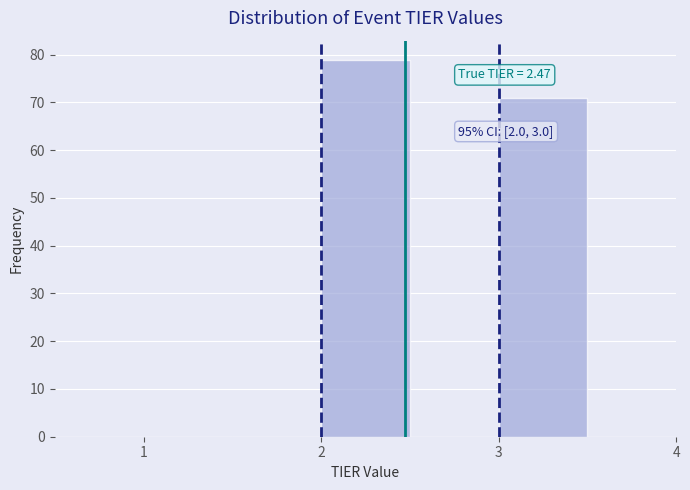

Over which range of the x-axis is the bar tallest?

2.0 to 2.5